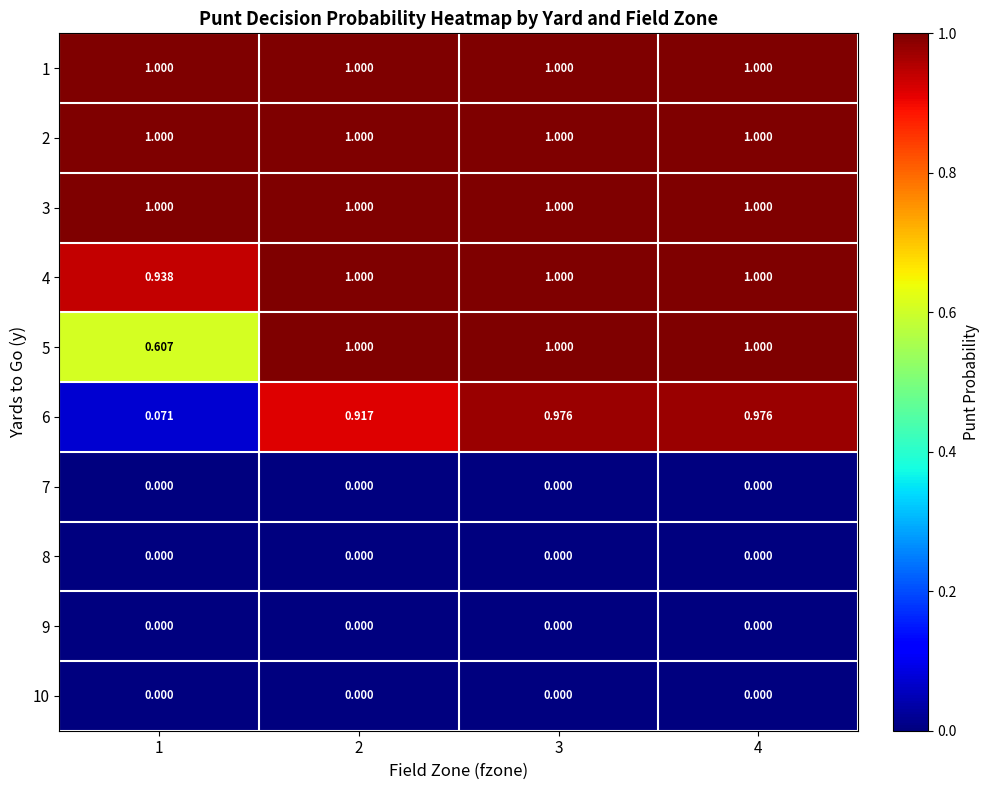

What is the difference between the highest and lowest values at 2?

1.0